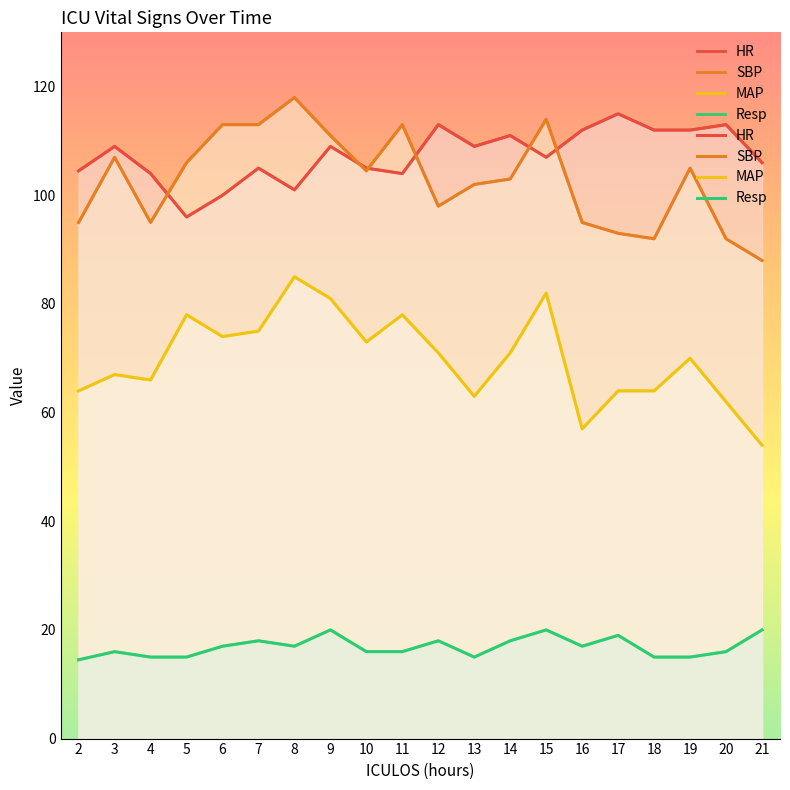

Where do HR and SBP first cross each other?

4 and 5